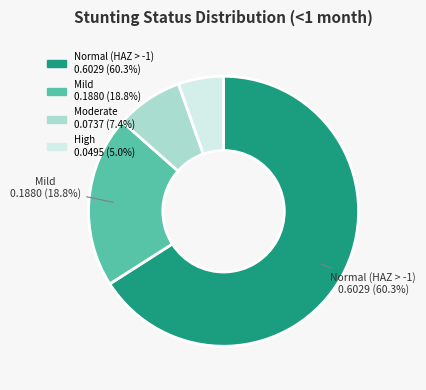

Is there a majority slice in this chart?

Yes